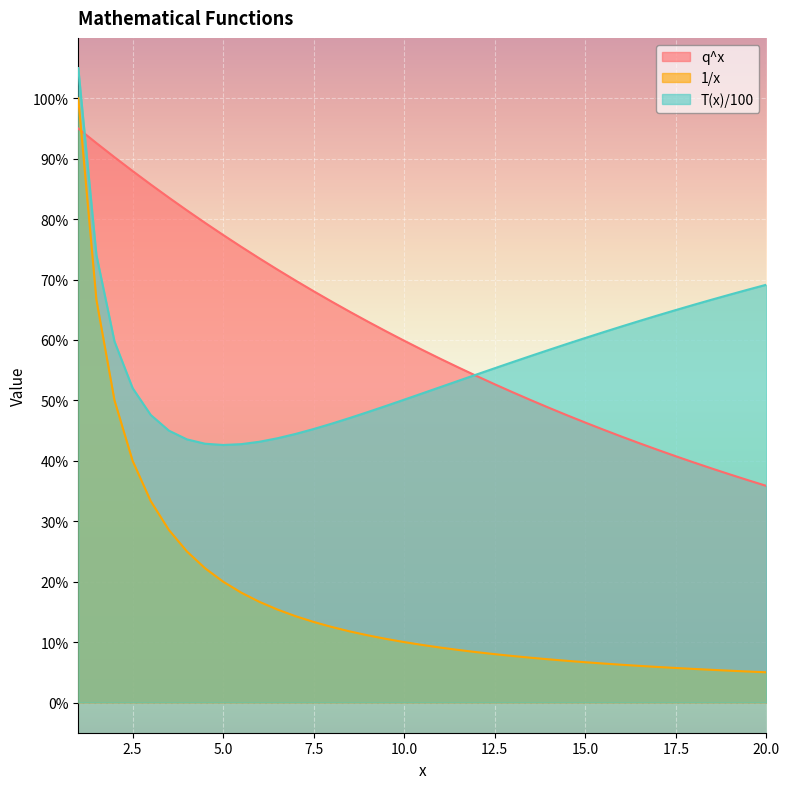

At which label is q^x closest to 0?

20